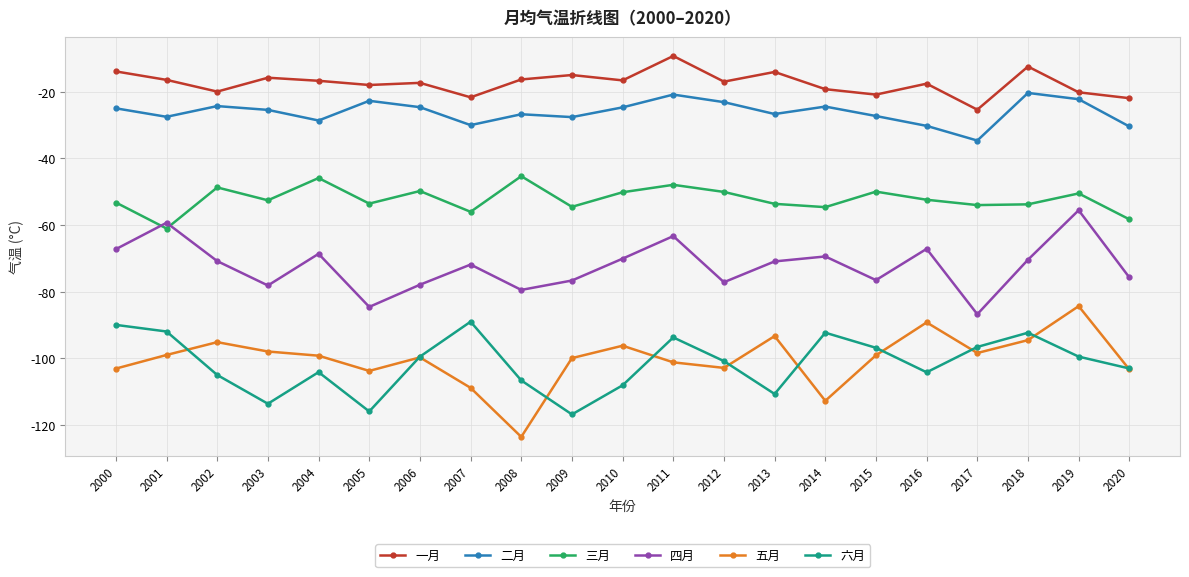

How many lines are shown in the chart?

6